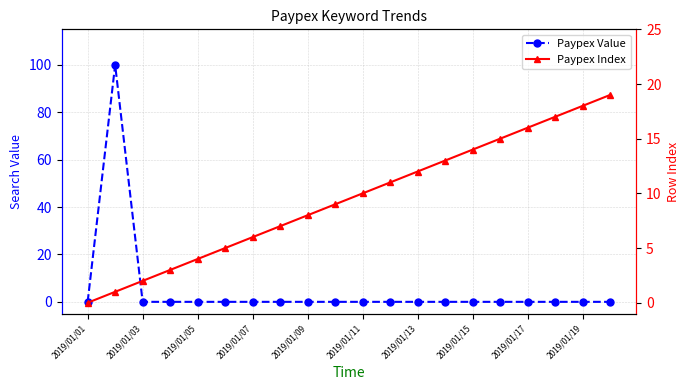

How many data points in Paypex Value are above 0?

1